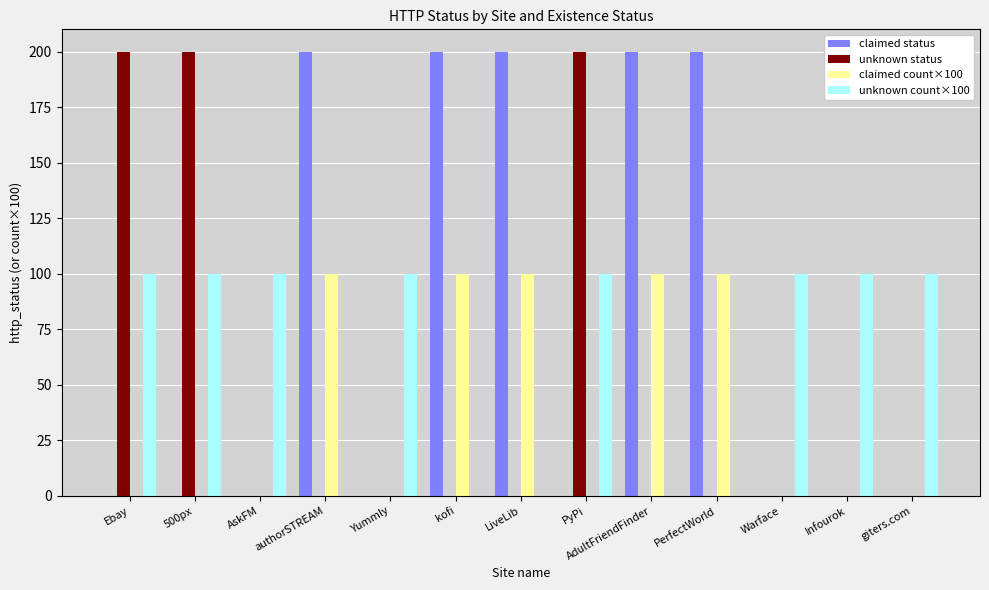

Reading left to right, transcribe all the data shown in this chart.

claimed status: 0	0	0	200	0	200	200	0	200	200	0	0	0
unknown status: 200	200	0	0	0	0	0	200	0	0	0	0	0
claimed count×100: 0	0	0	100	0	100	100	0	100	100	0	0	0
unknown count×100: 100	100	100	0	100	0	0	100	0	0	100	100	100